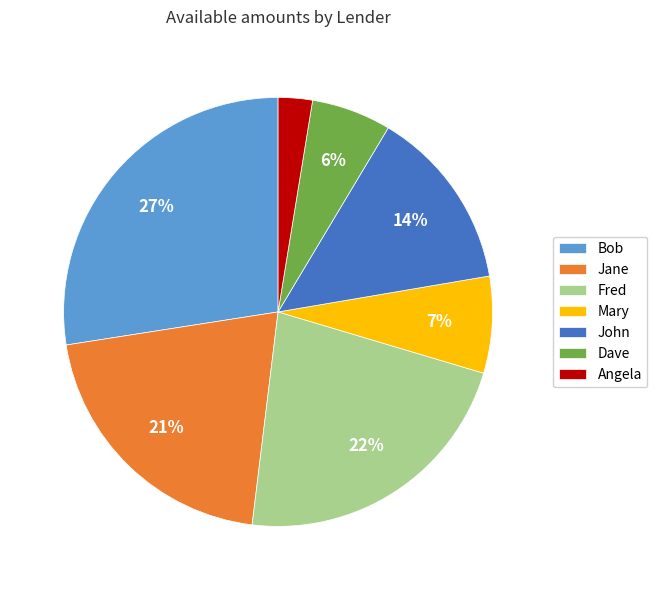

To the nearest percent, what is the difference between the Bob and Dave slice percentages?

21%